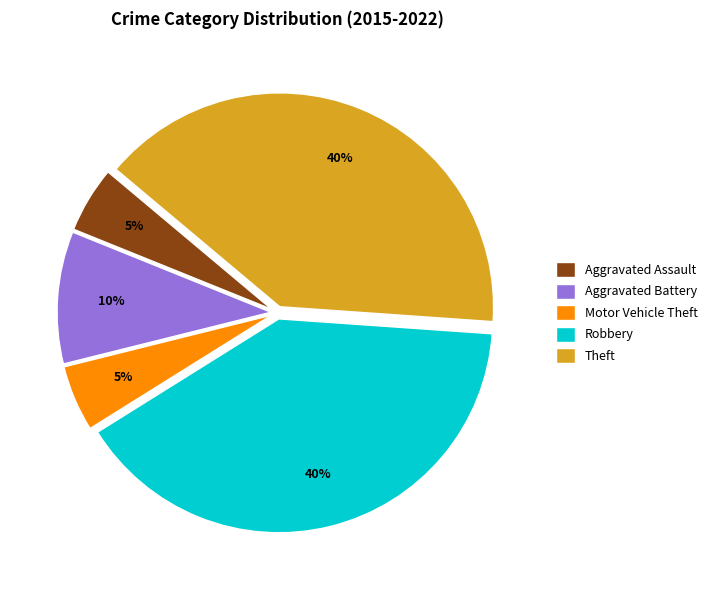

To the nearest percent, what percentage of the pie is Robbery?

40%